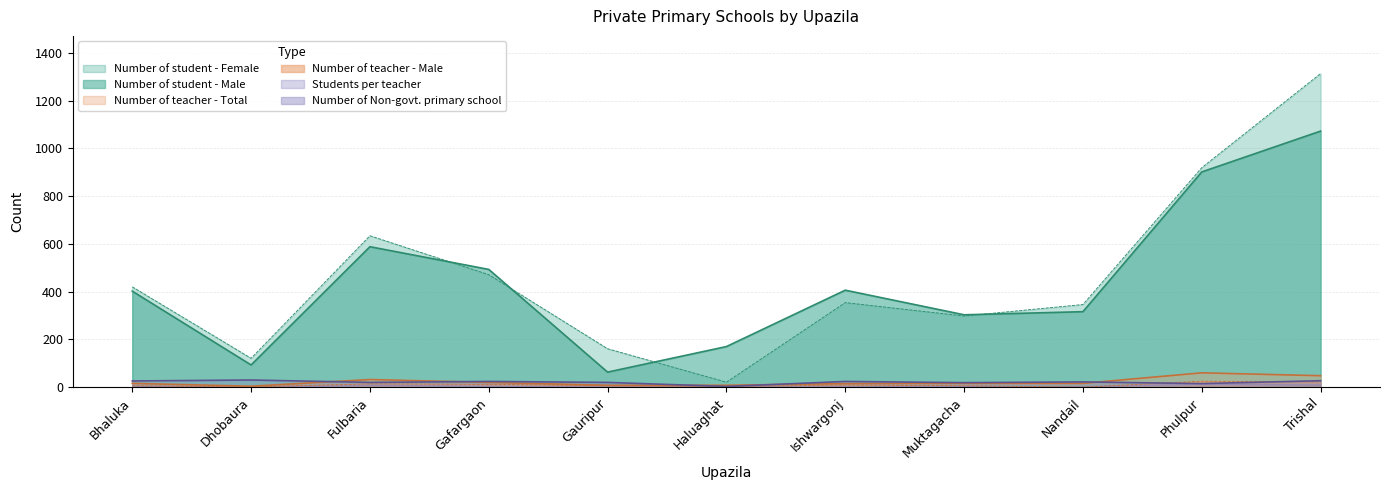

Is it true that Number of teacher - Total equals 8 at Gauripur?

True